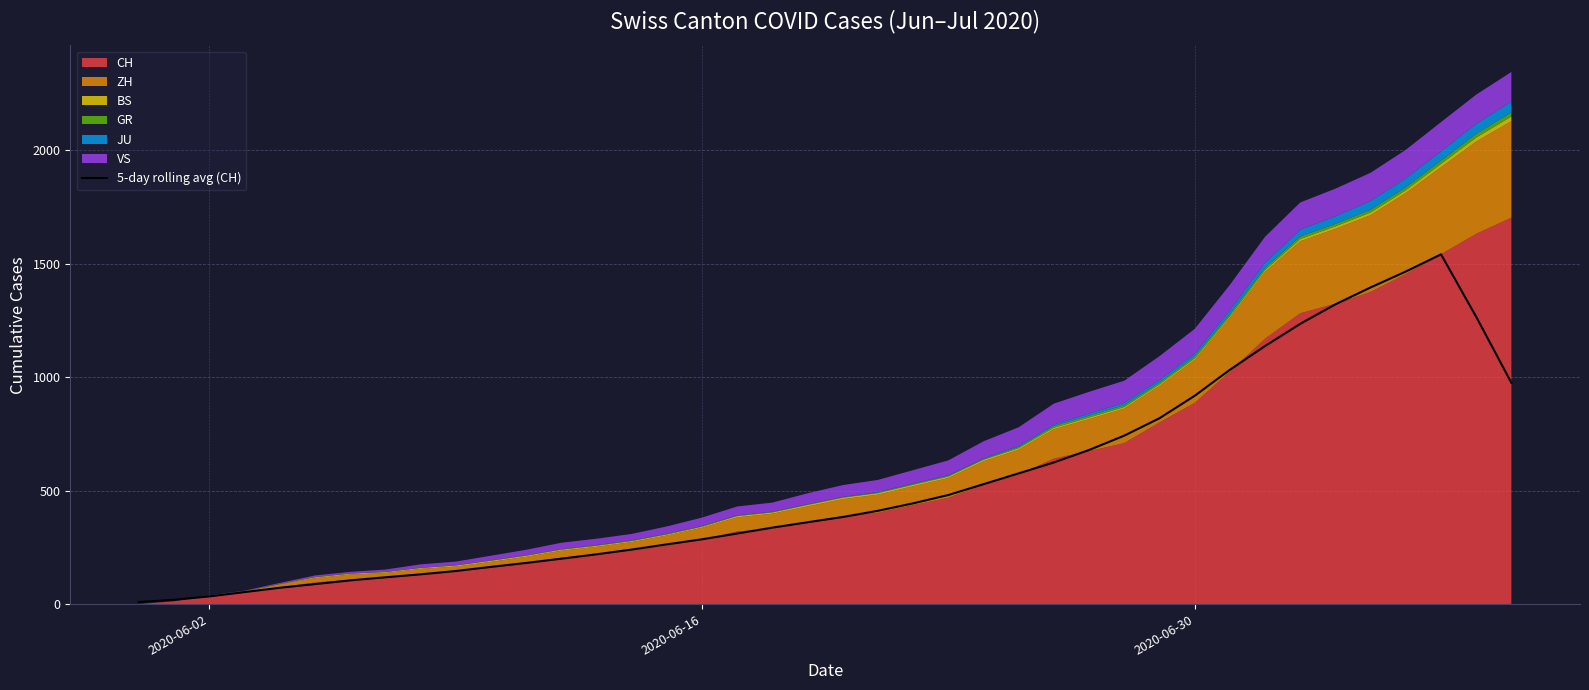

What is the highest value of the 5-day rolling avg (CH) series?

1540.6